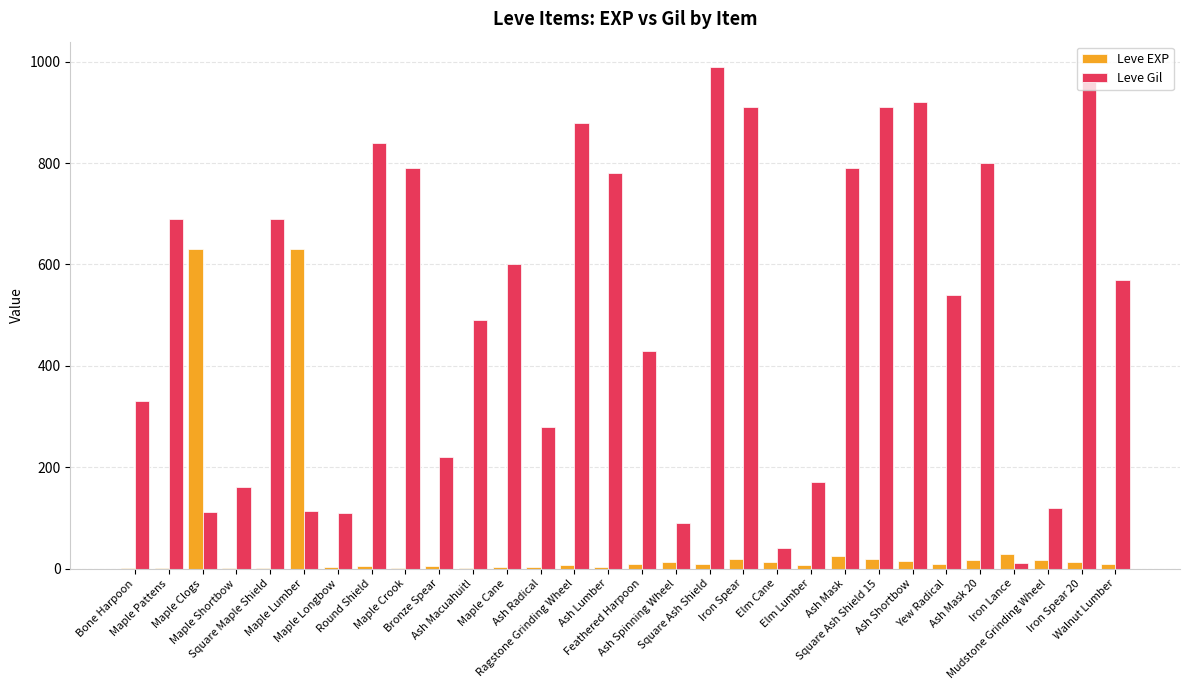

What is the highest value of the Leve EXP series?

630